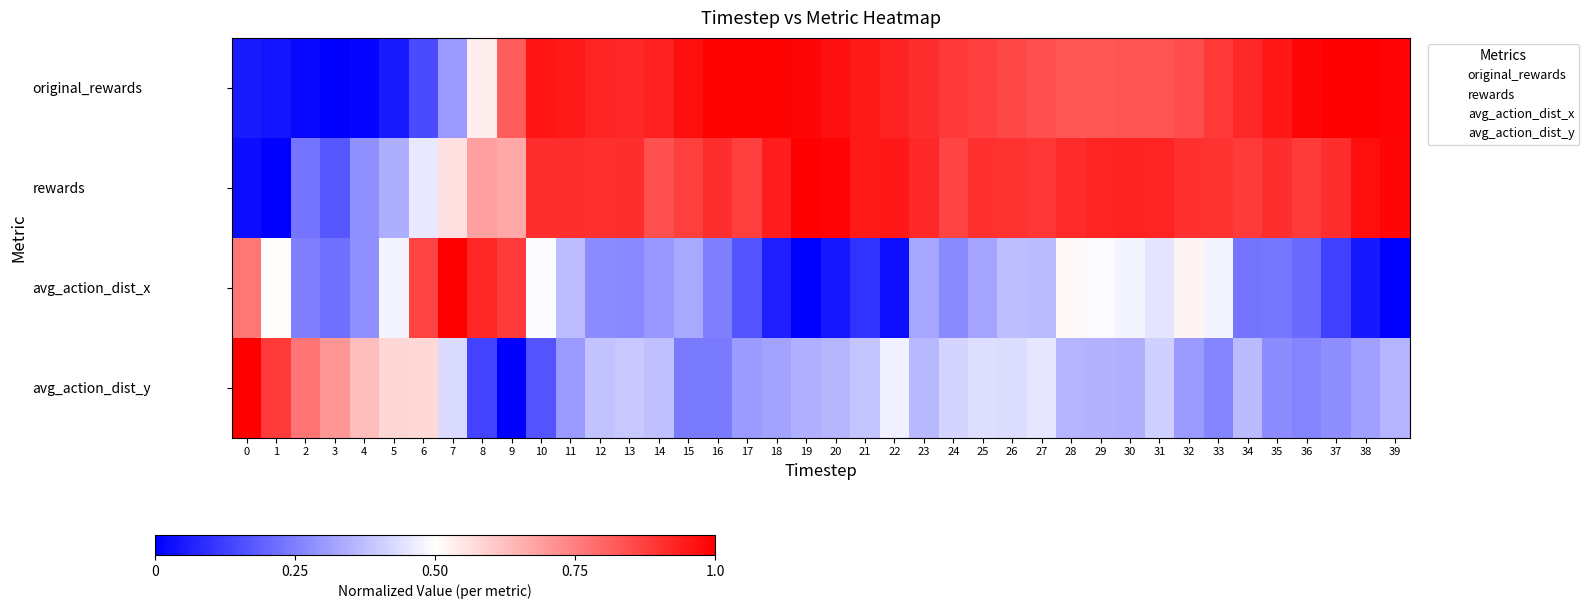

What is the maximum value shown in the chart?

1.0